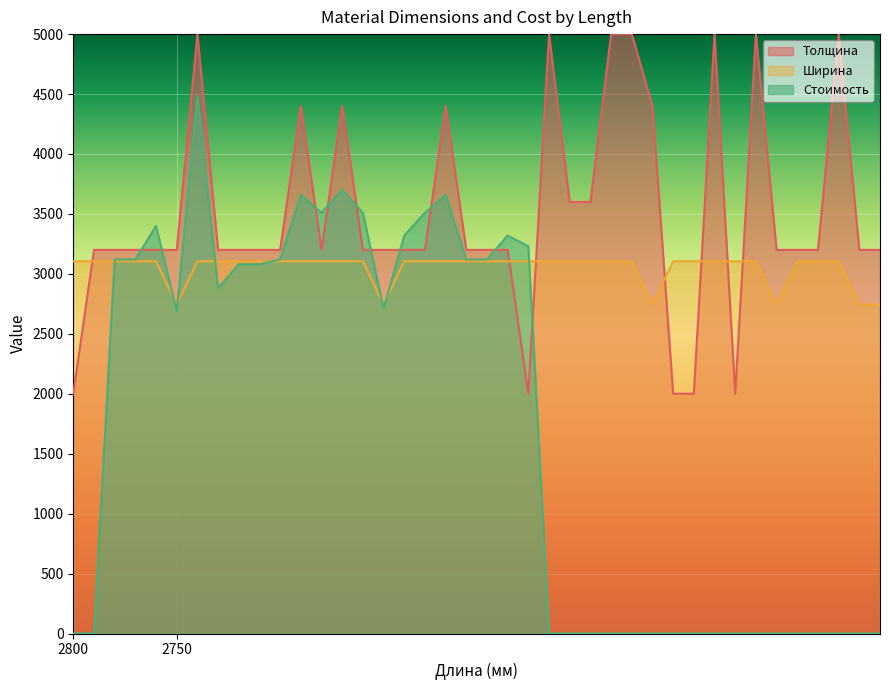

How many lines are shown in the chart?

3